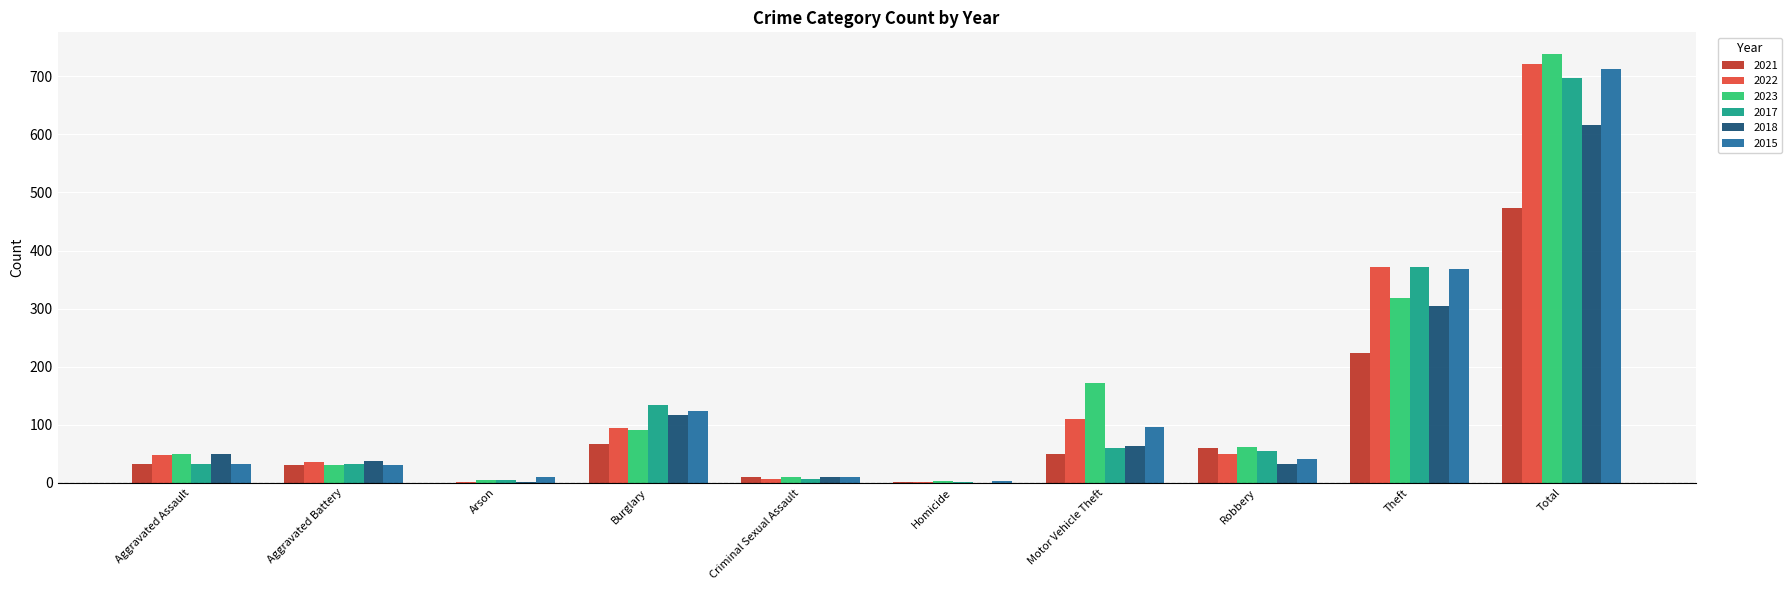

Is the value of 2015 at Total greater than the value of 2017 at Homicide?

Yes